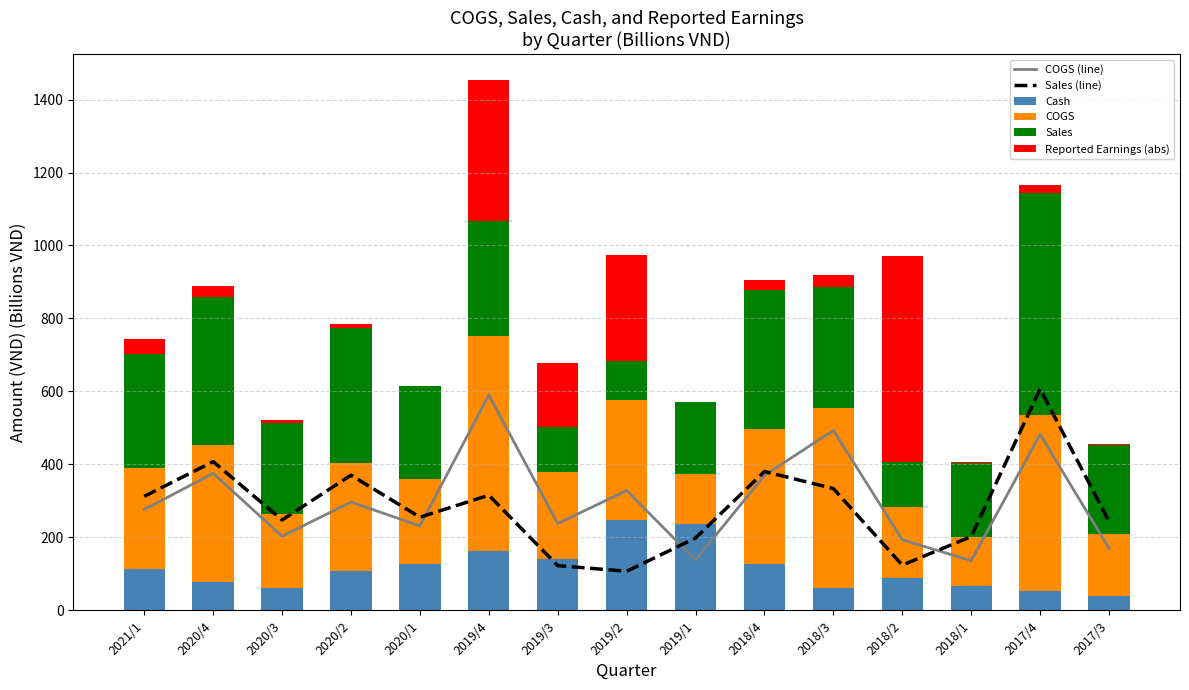

What is the total value across all series at 2021/1?

1331.3